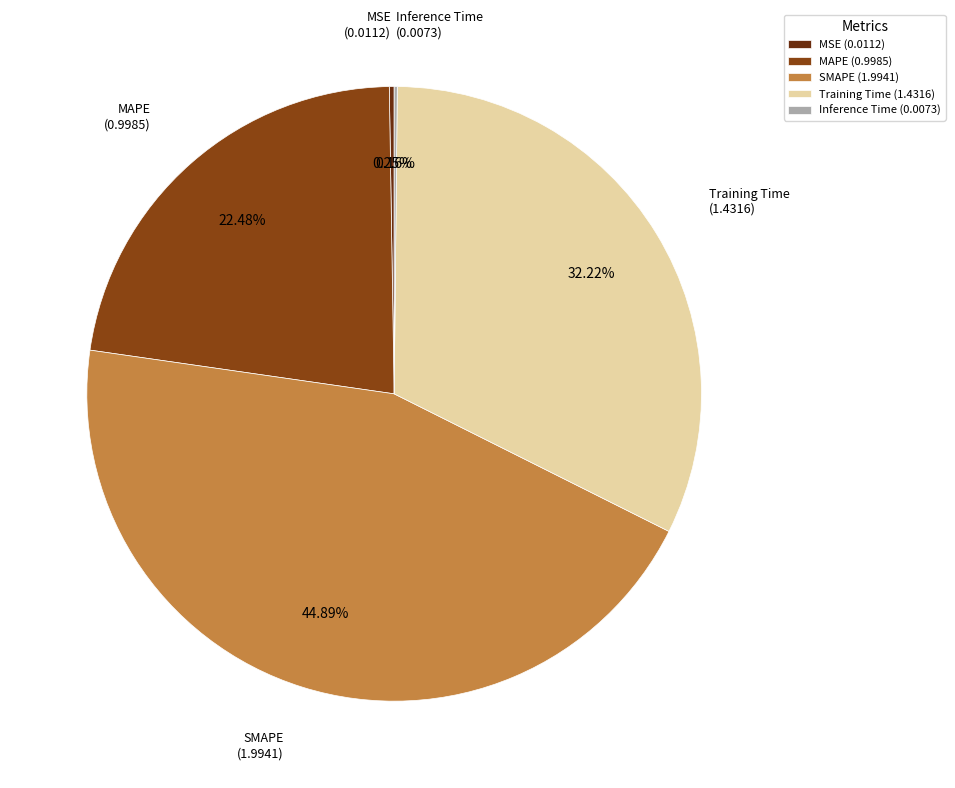

Is SMAPE the majority of the pie?

No